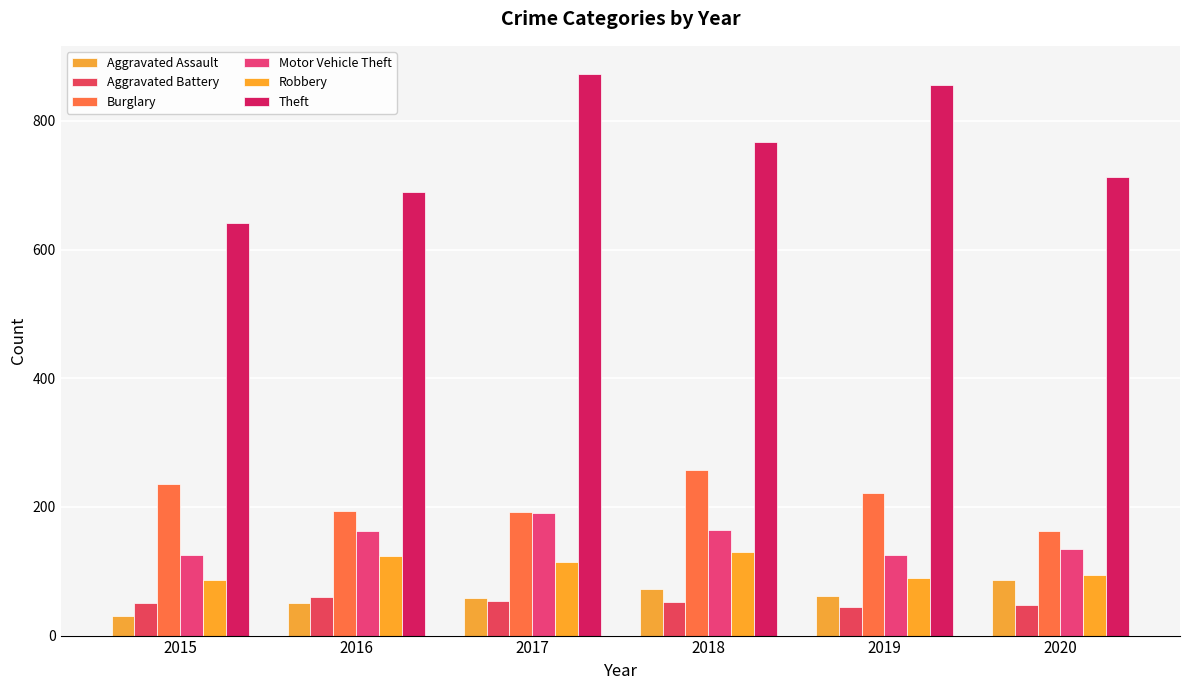

Which series changed the most between 2016 and 2020?

Aggravated Assault